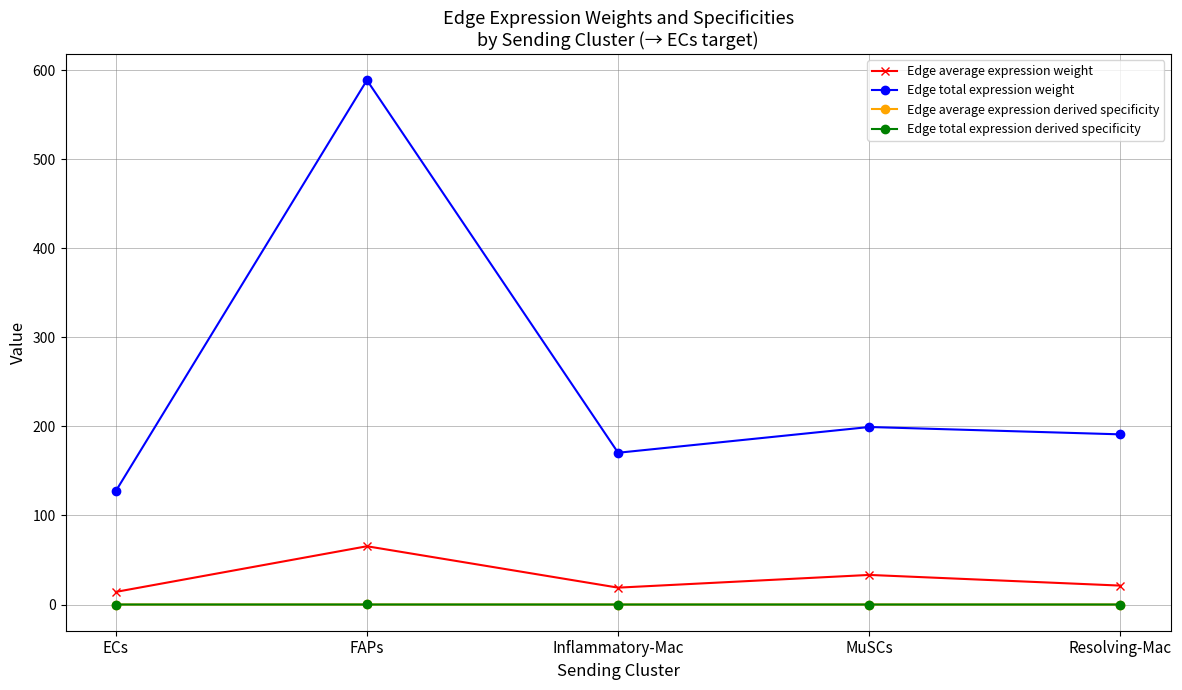

What is the greatest value displayed?

588.7